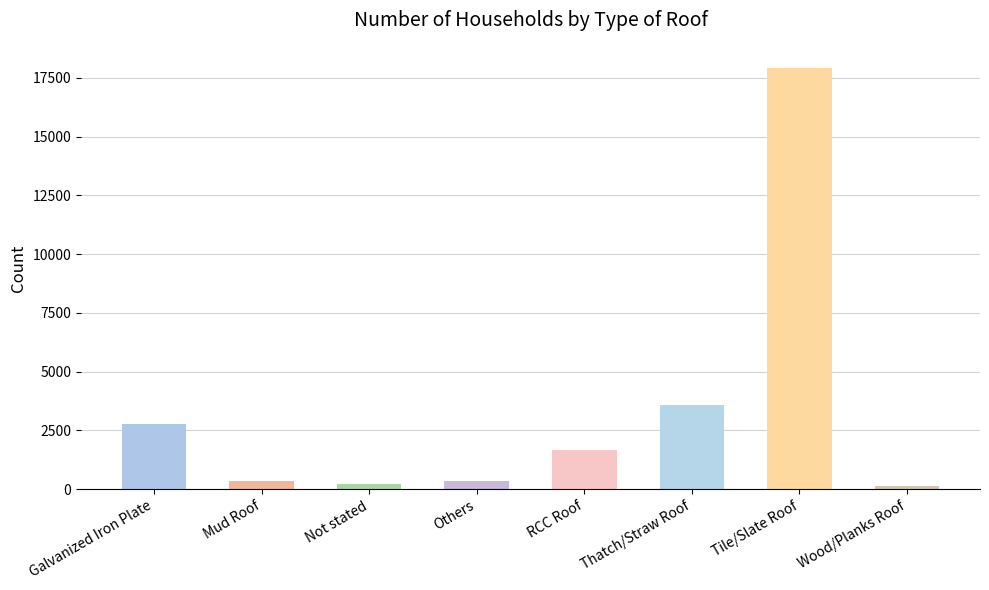

Which has a higher value, Not stated or Galvanized Iron Plate?

Galvanized Iron Plate